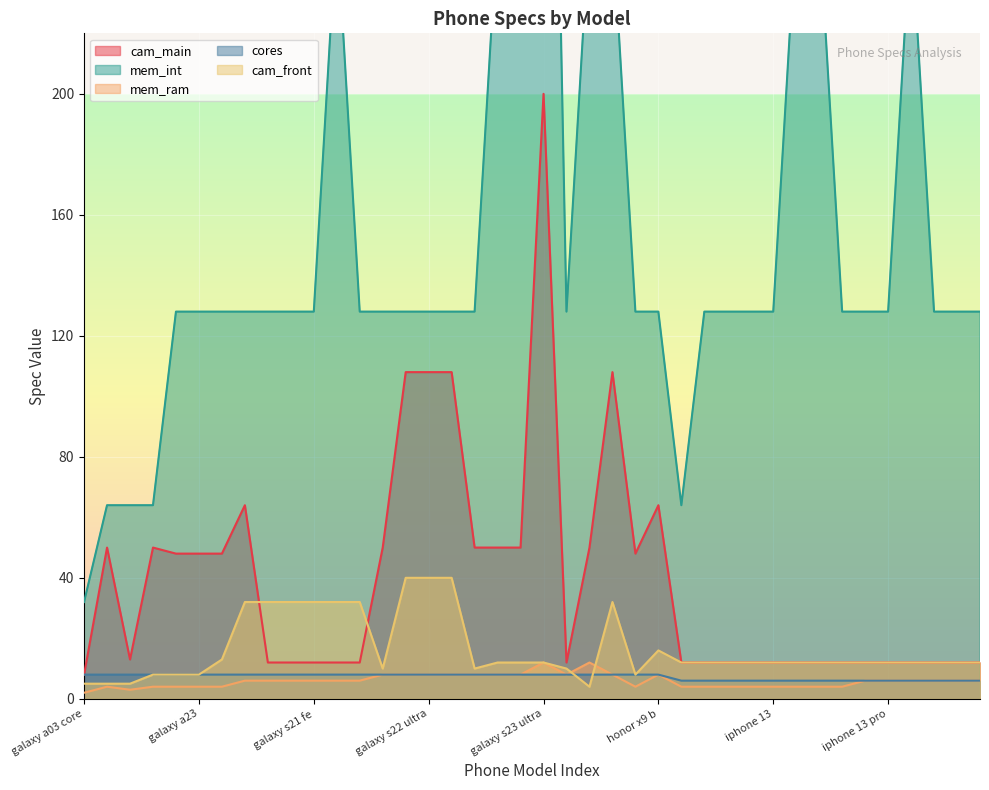

At which label does cam_main first exceed 12?

galaxy a04